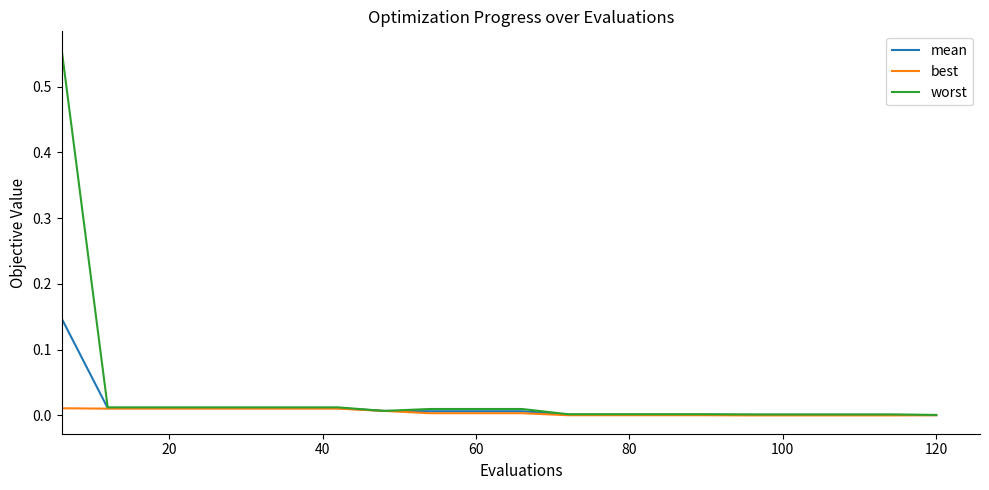

Which series has the widest spread of values?

worst